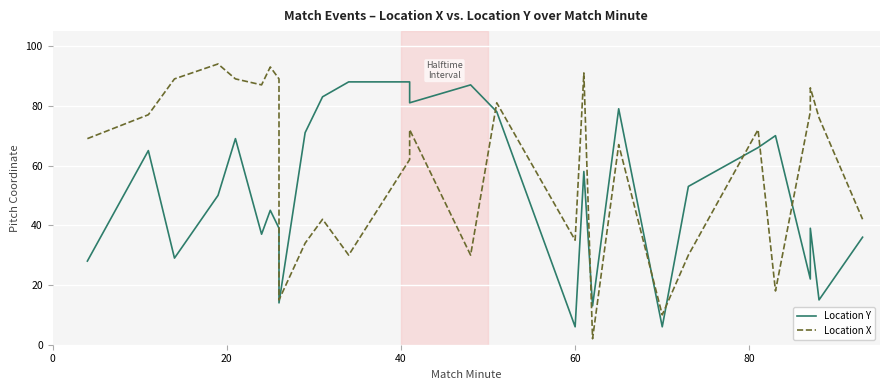

How many values in the Location X series exceed 72?

12